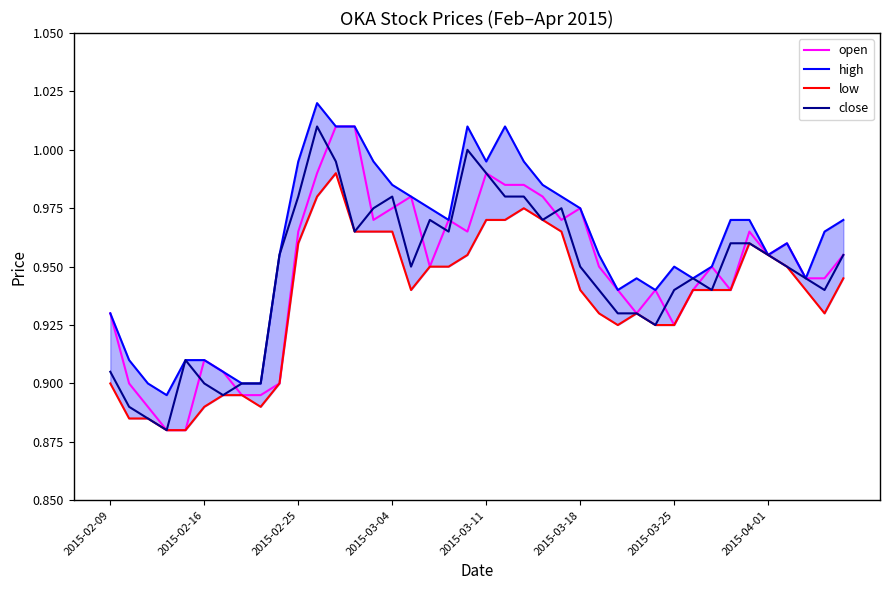

What is the difference between the maximum and minimum values in the close series?

0.1